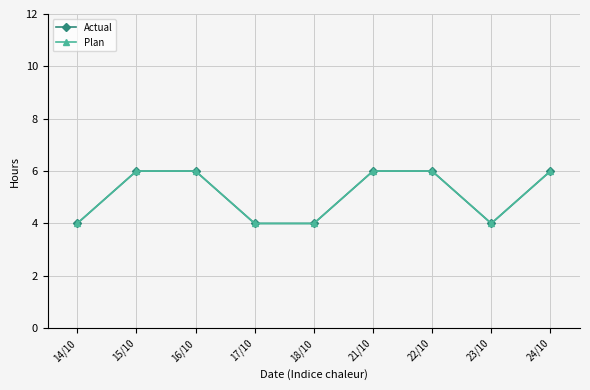

What is the label of the 9th point from the right?

14/10